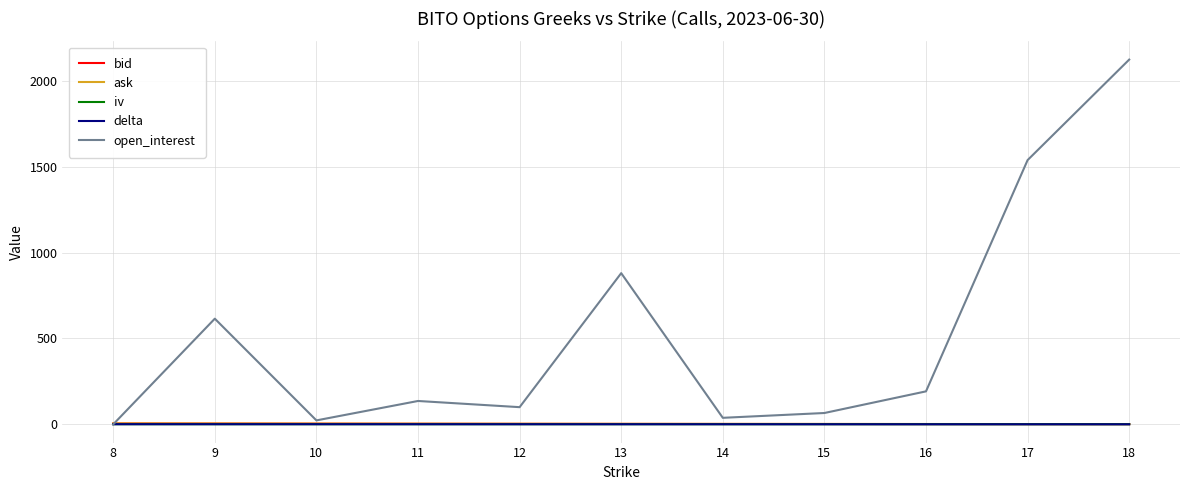

Which series changed the most between 16 and 17?

open_interest